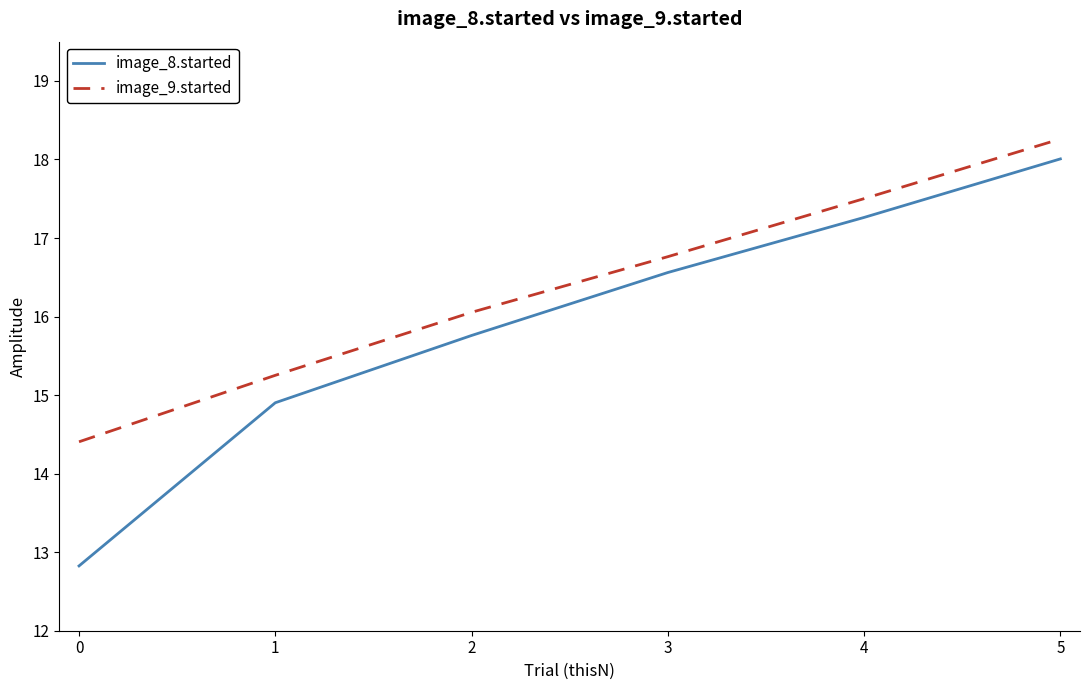

Reading left to right, what are all the values shown in this chart?

image_8.started: 12.8	14.9	15.8	16.6	17.3	18.0
image_9.started: 14.4	15.3	16.1	16.8	17.5	18.3